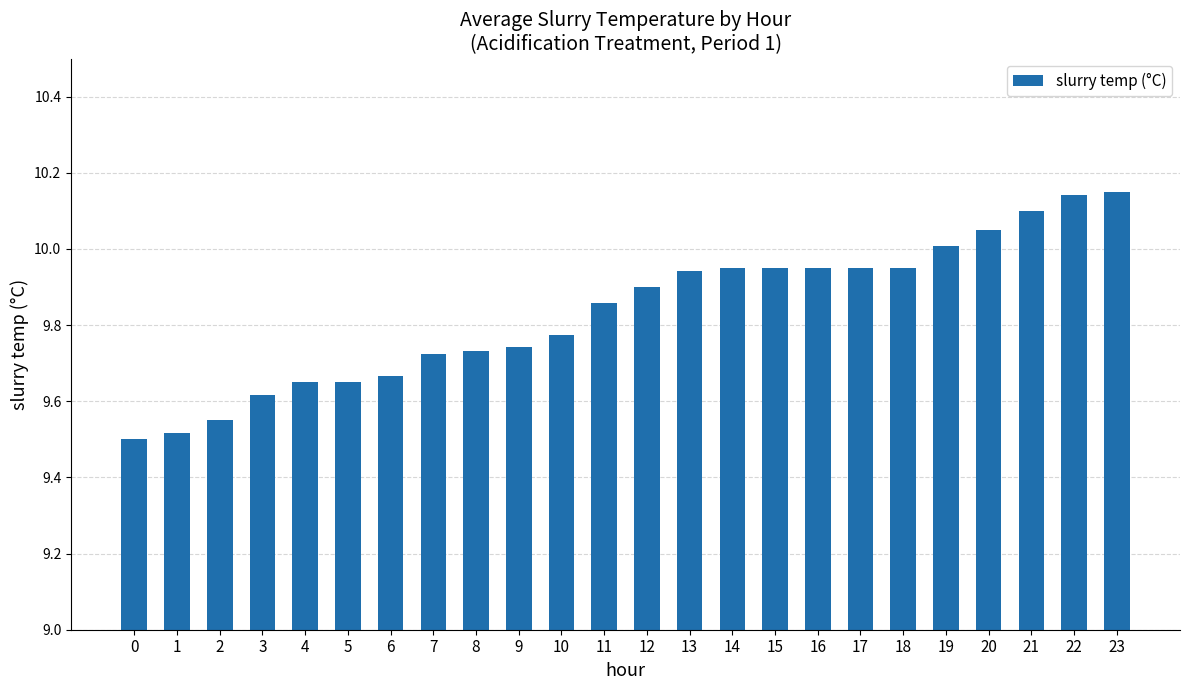

What is the difference between the second highest and second lowest values?

0.6